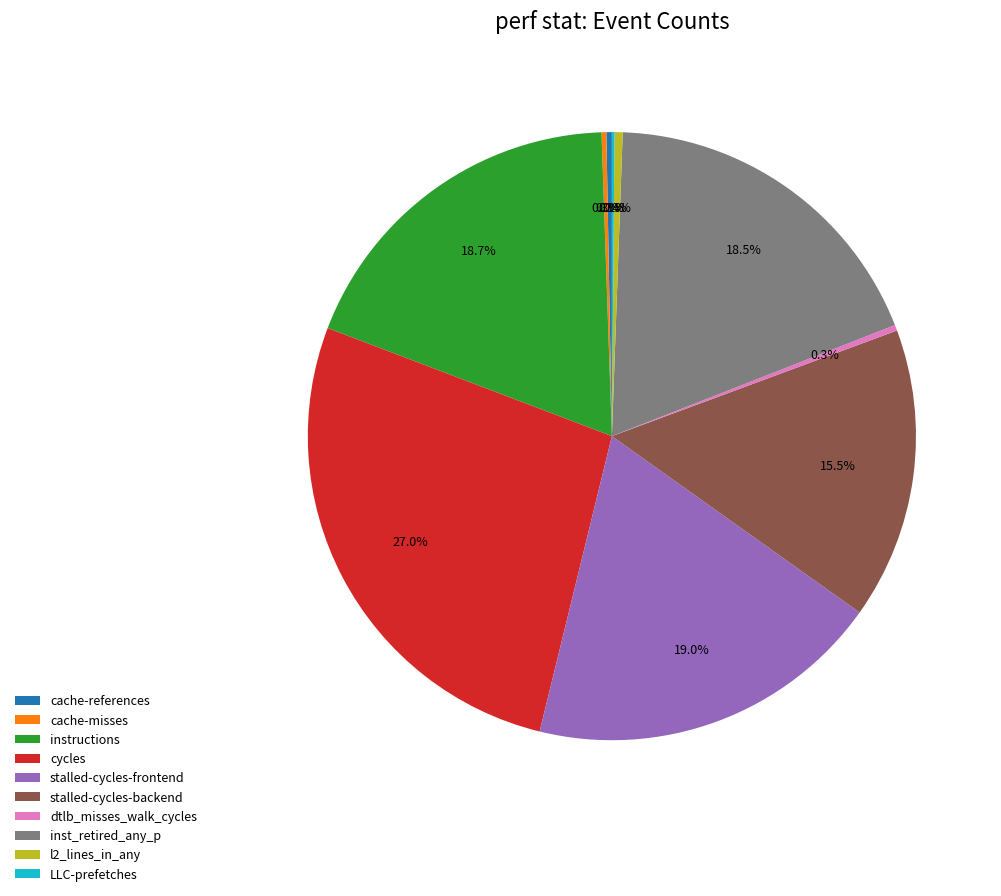

Is the sum of cycles and dtlb_misses_walk_cycles greater than half?

No